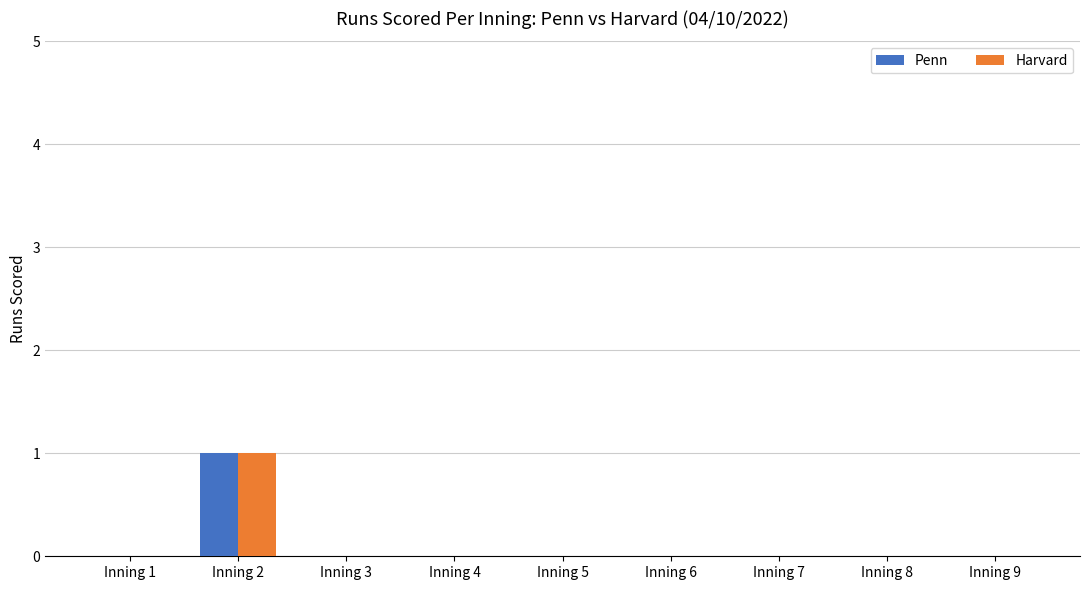

How many series are shown in this chart?

2